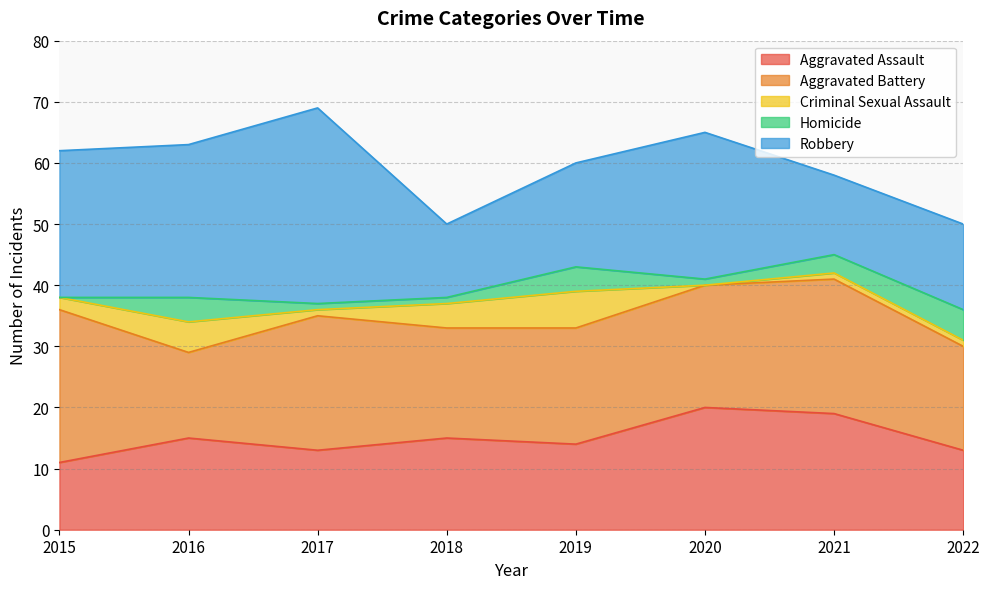

List the series in order of their peak value, lowest first.

Homicide, Criminal Sexual Assault, Aggravated Assault, Aggravated Battery, Robbery